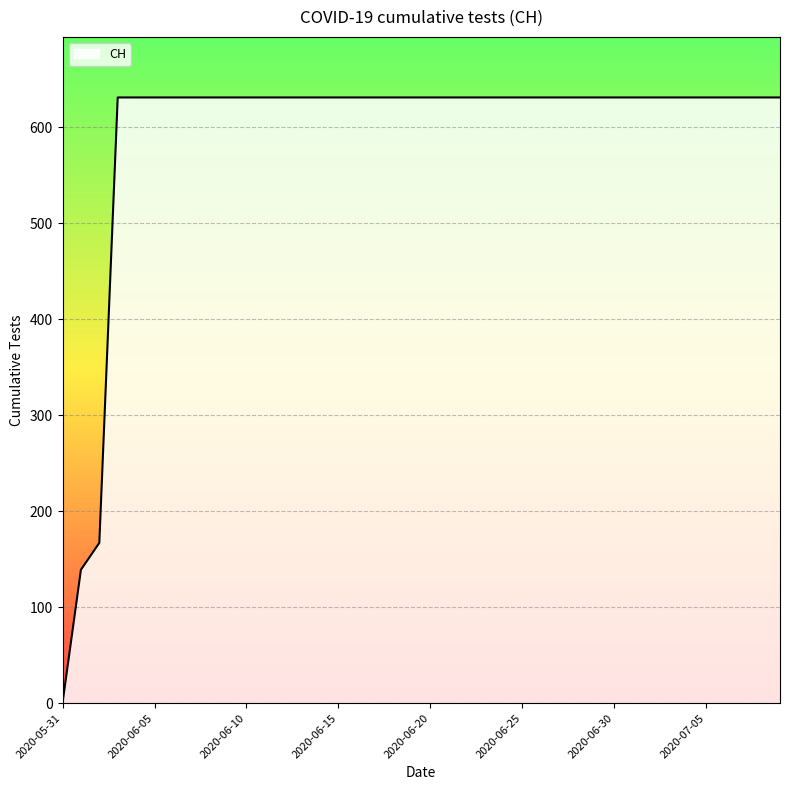

What is the difference between the maximum and minimum values?

631